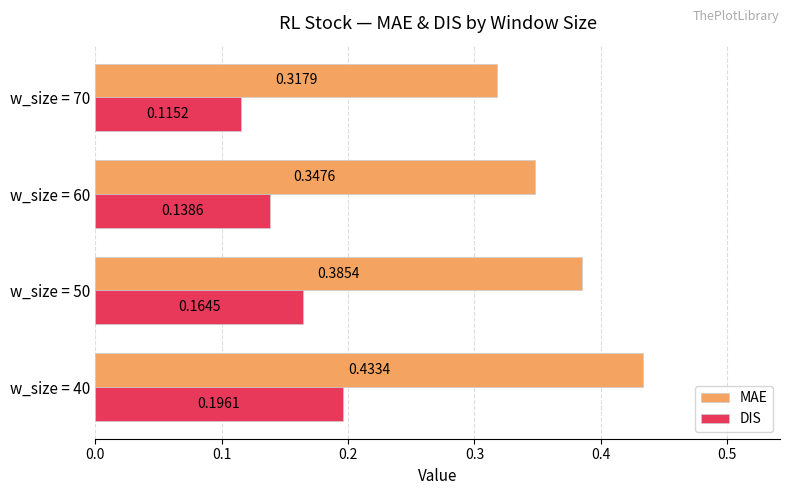

What are all the series names shown in the legend?

MAE, DIS